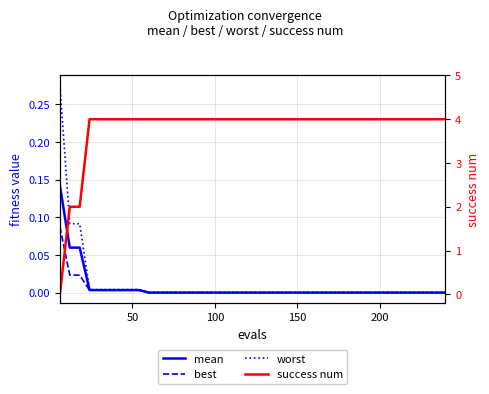

True or false: worst and best cross at least once.

False